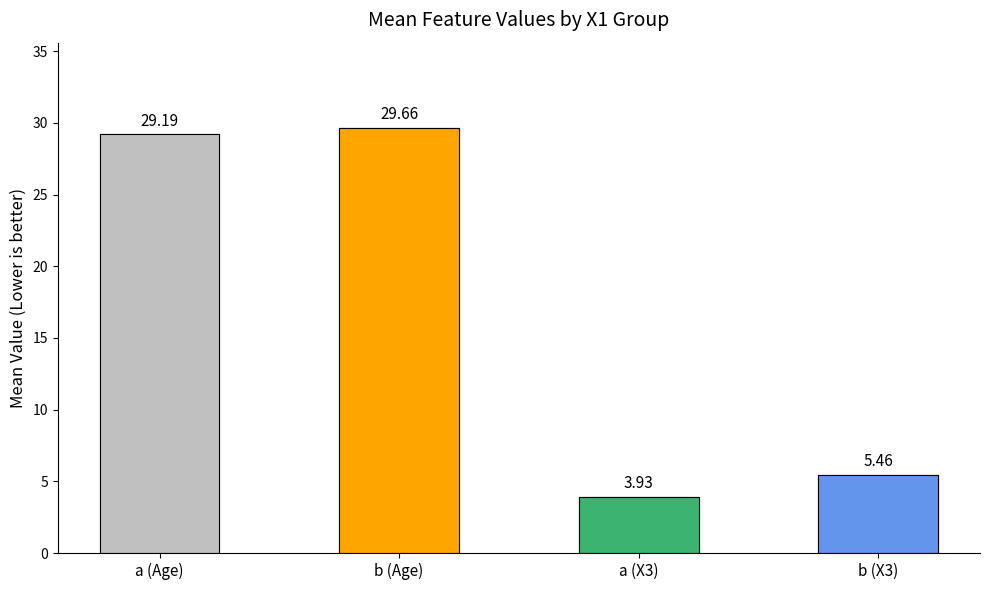

What is the average value?

17.1